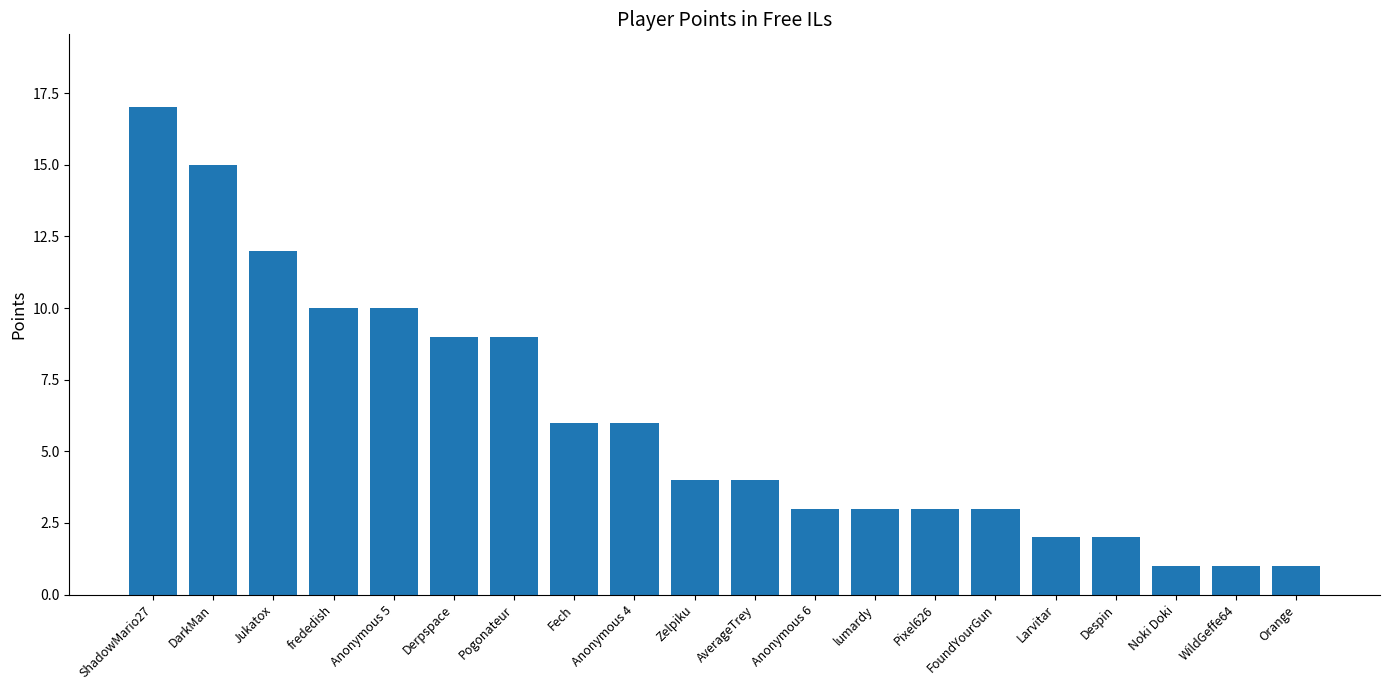

What is the label of the 14th bar from the left?

Pixel626